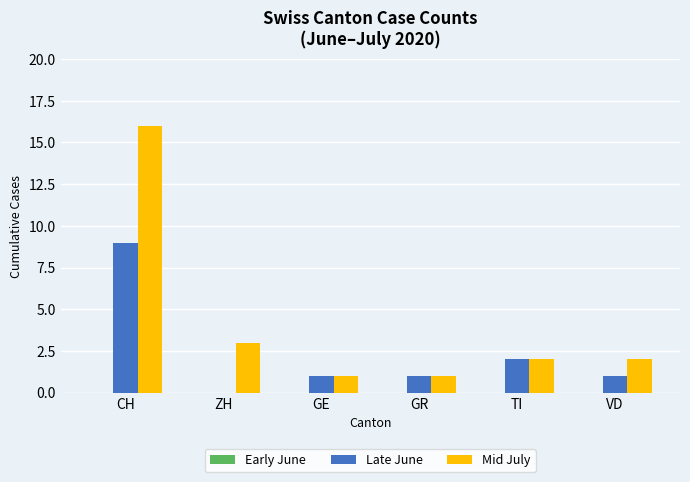

Between CH and GE, which series saw the biggest shift?

Mid July